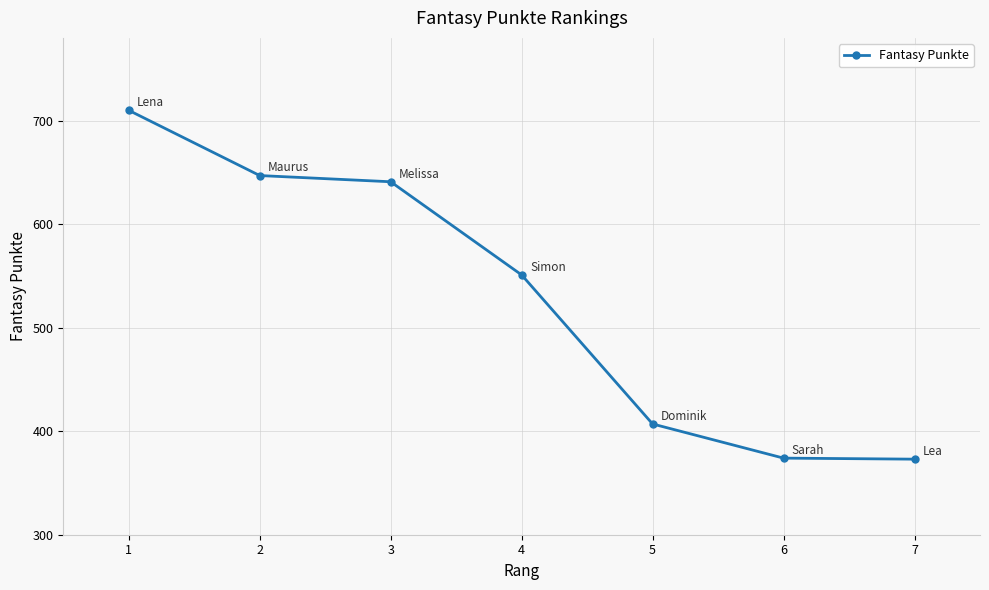

What is the difference between the maximum and minimum values?

337